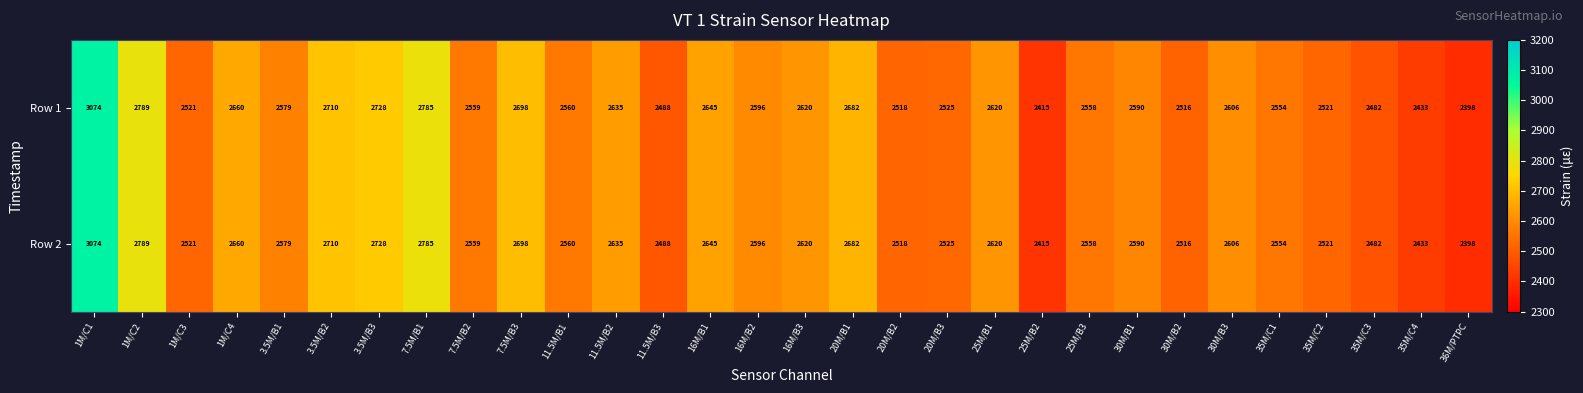

The value of Row 1 at 25M/B1 is 4044. True or false?

False